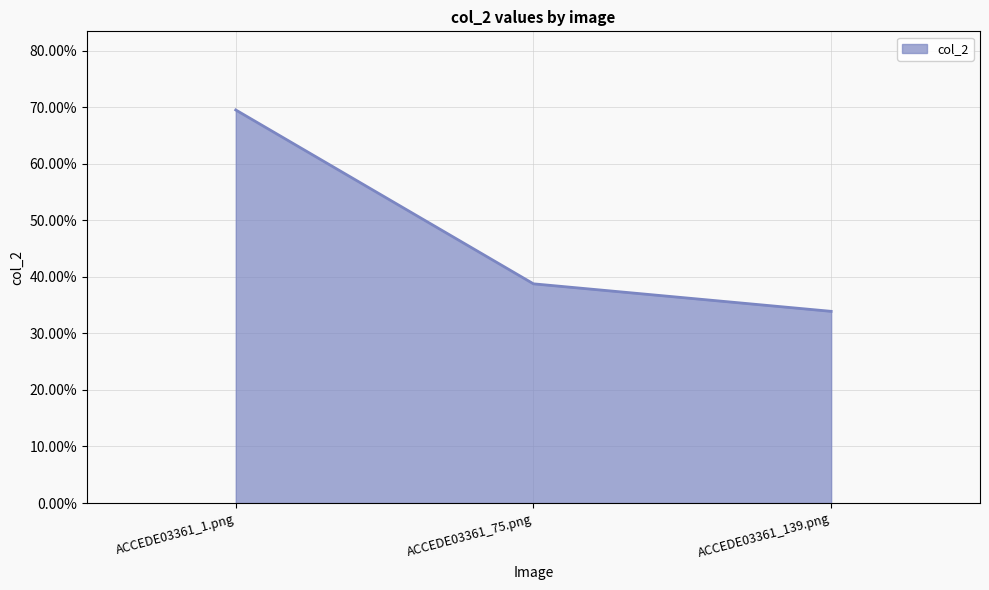

List the labels in order of value, smallest first.

ACCEDE03361_139.png, ACCEDE03361_75.png, ACCEDE03361_1.png